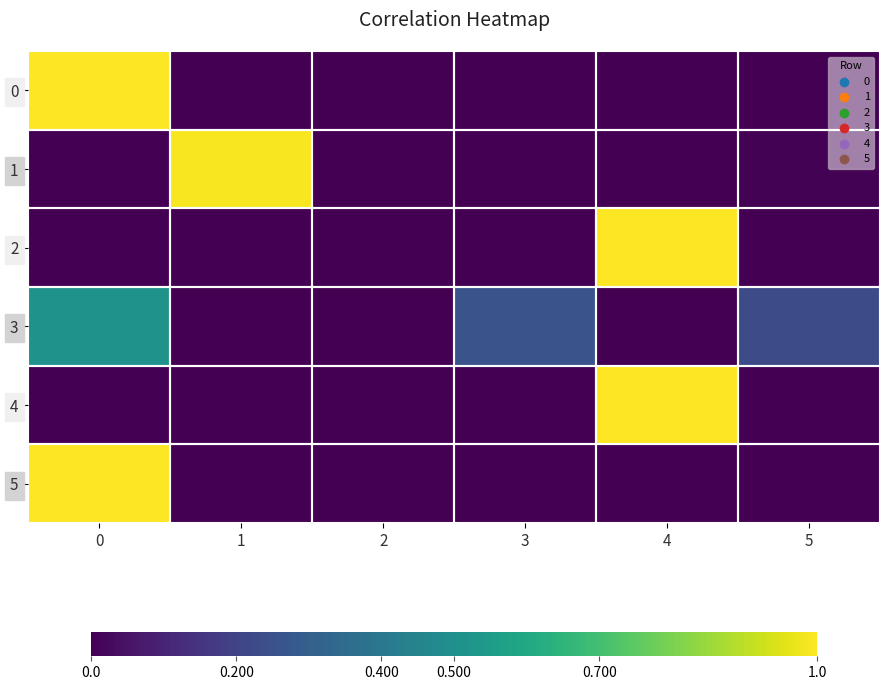

Which series has the largest range (max minus min)?

2